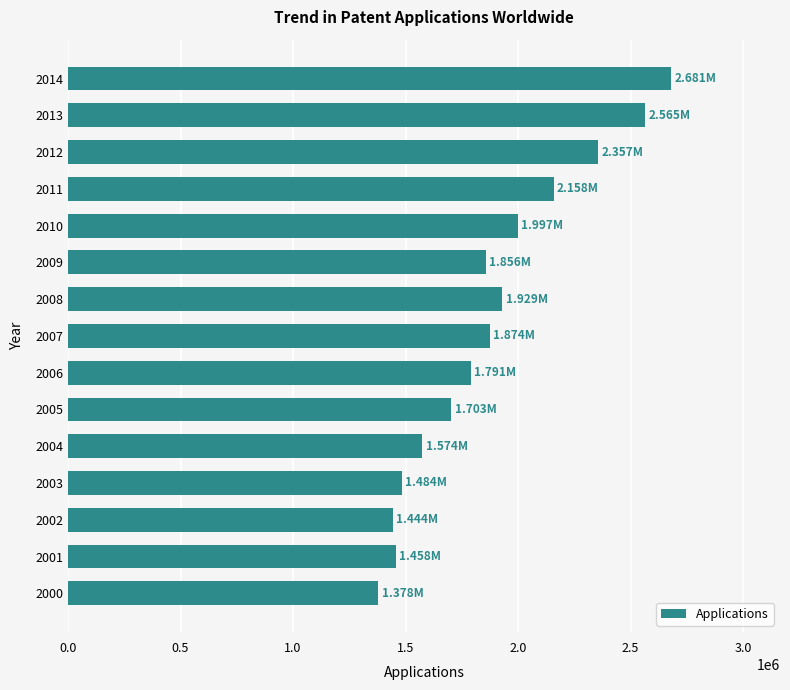

Approximately how many times larger is the value at 2011 compared to 2009?

1.2